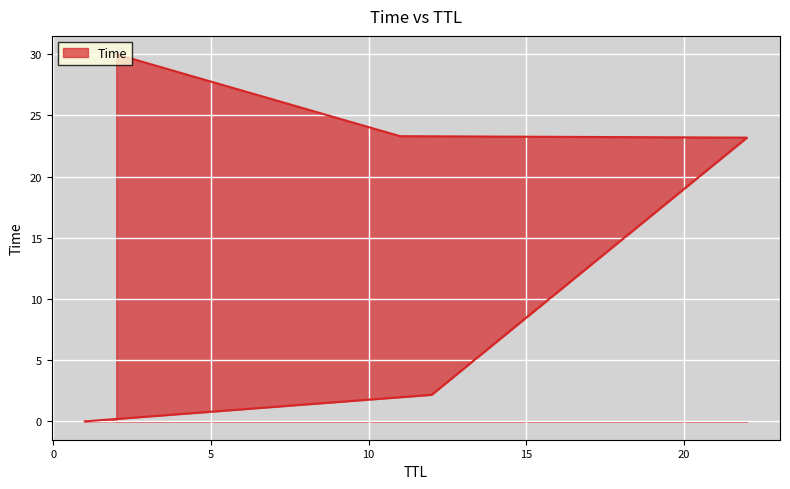

Rank the categories by value from lowest to highest.

1, 12, 22, 11, 2